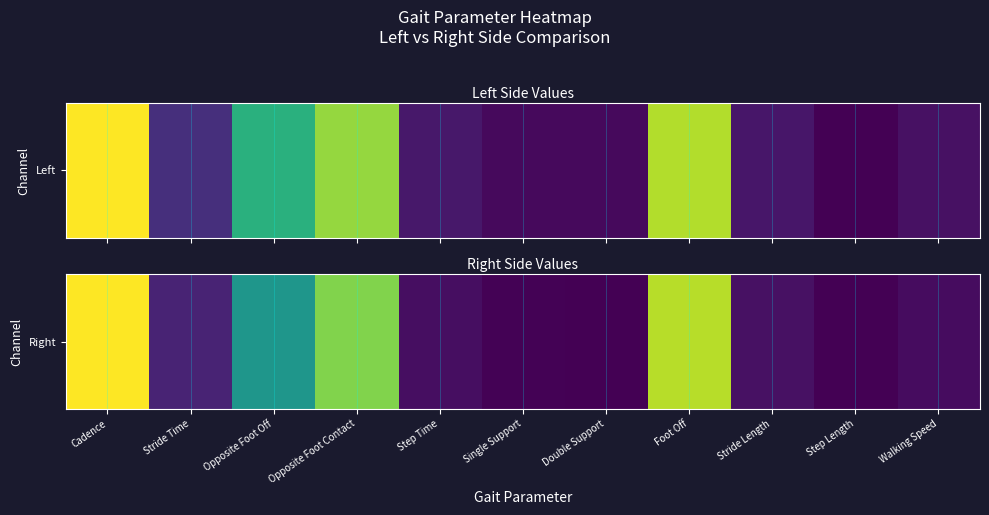

What is the sum of all values?

18.5